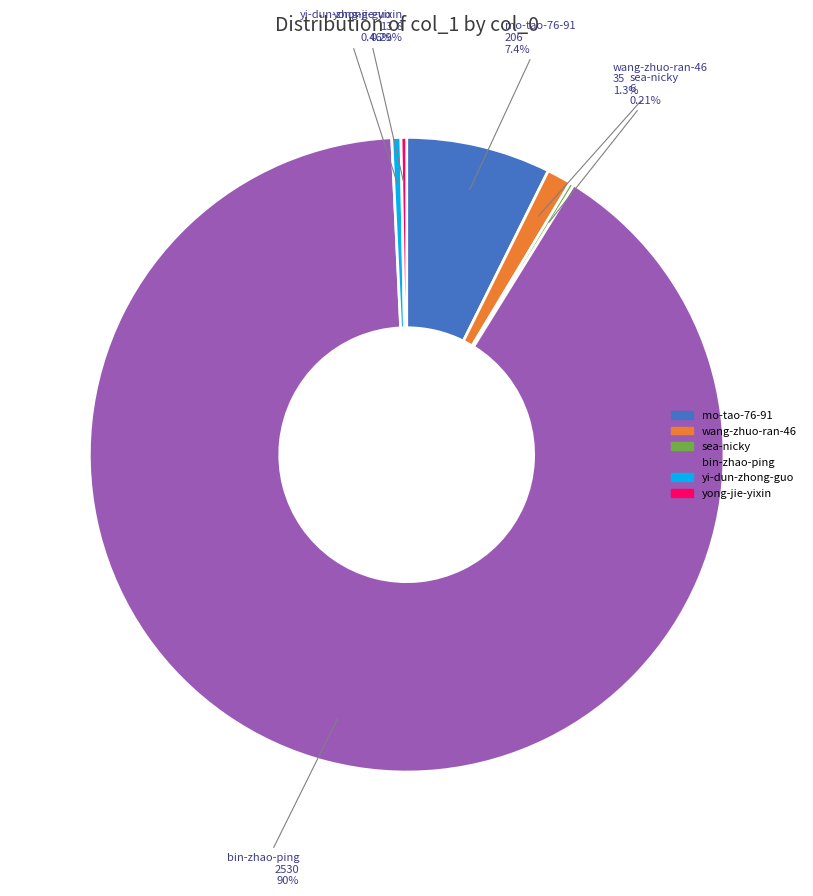

Which slice is the largest?

bin-zhao-ping